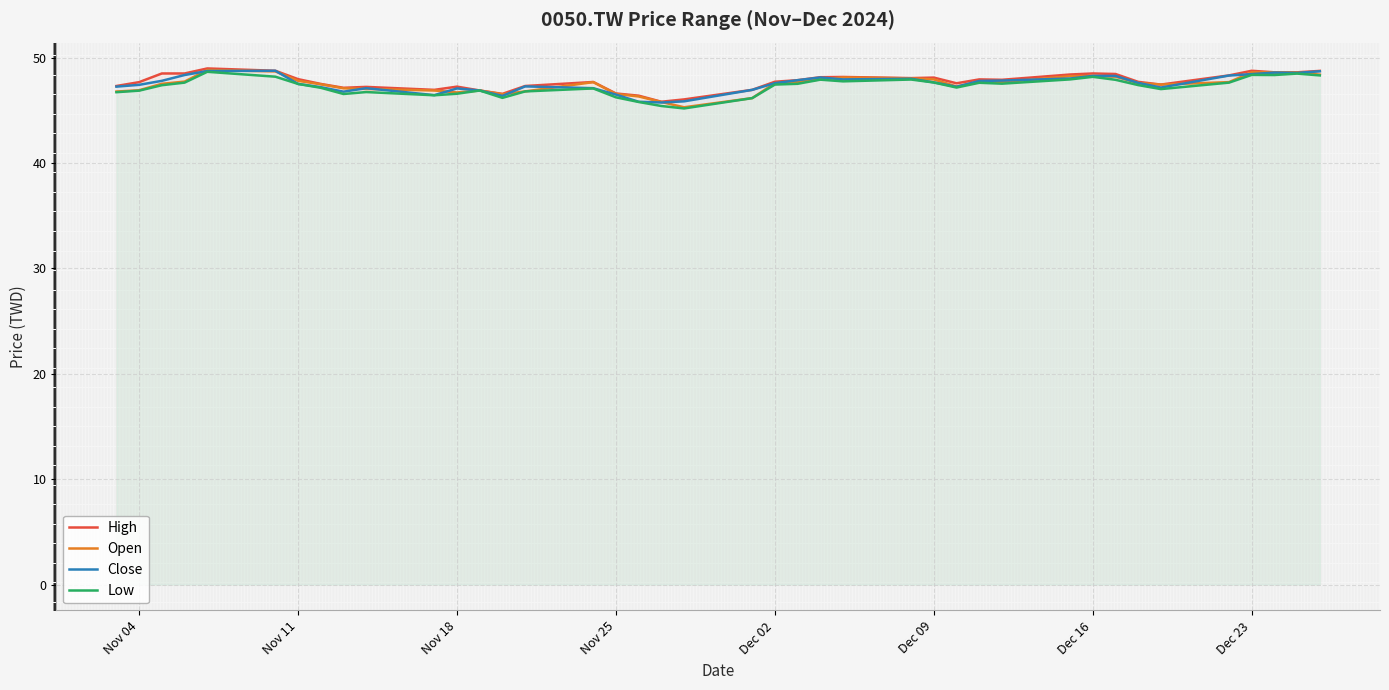

What is the sum of all High values?

1908.9